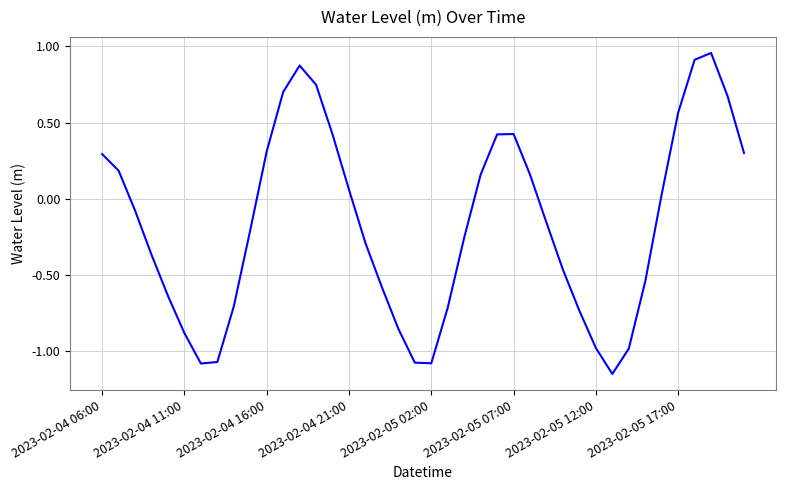

What is the difference between the maximum and minimum values?

2.1